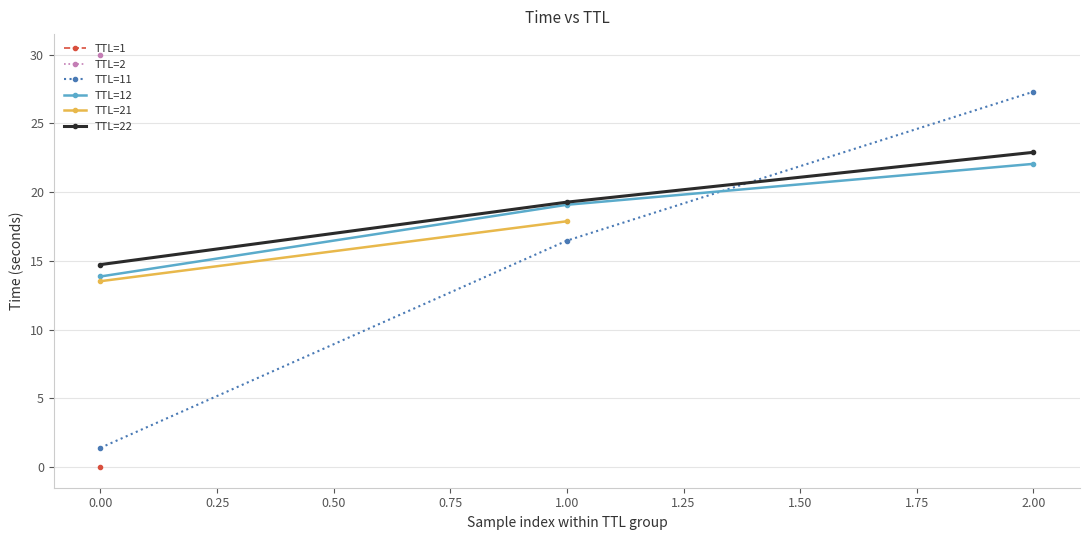

At which label does TTL=12 reach its peak?

2.00